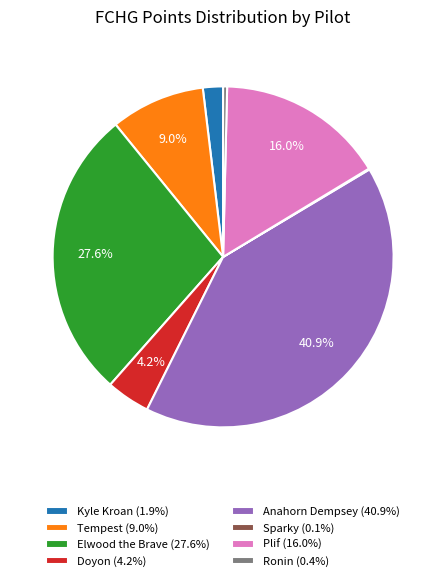

Does Anahorn Dempsey (40.9%) represent more than half of the total?

No